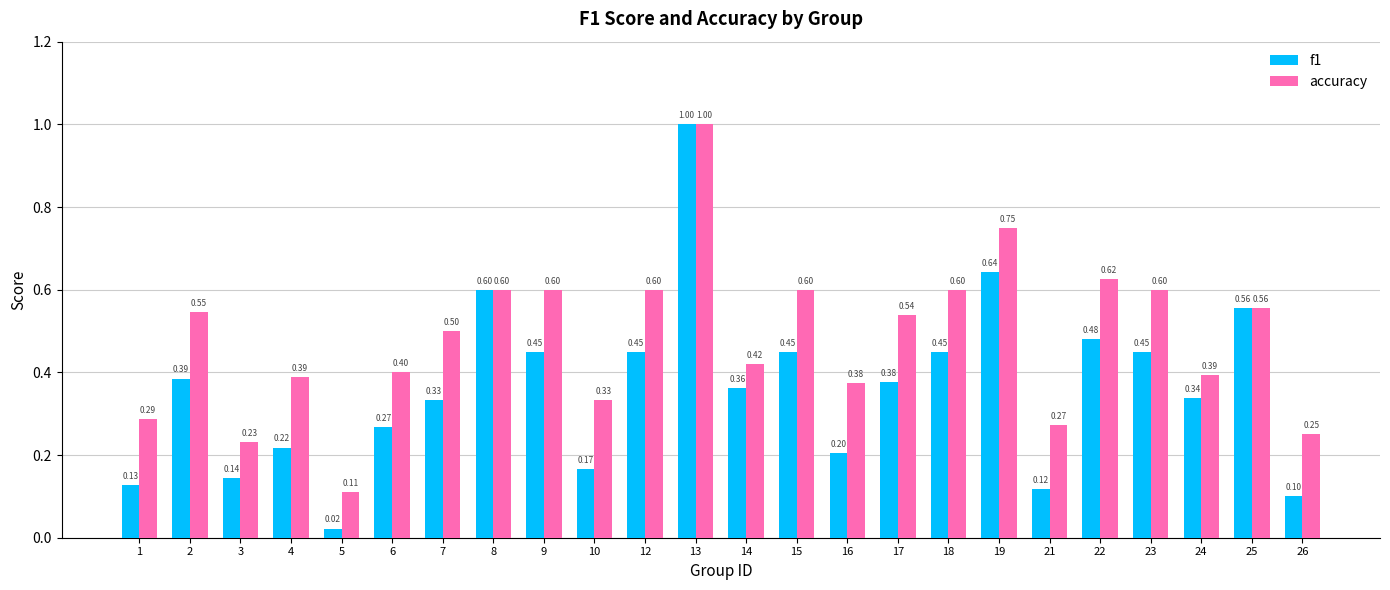

What is the difference between the second highest and minimum values in the accuracy series?

0.6